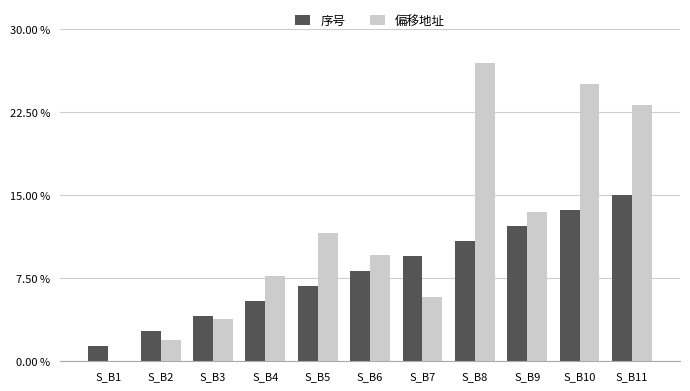

Count the number of data series in this chart.

2